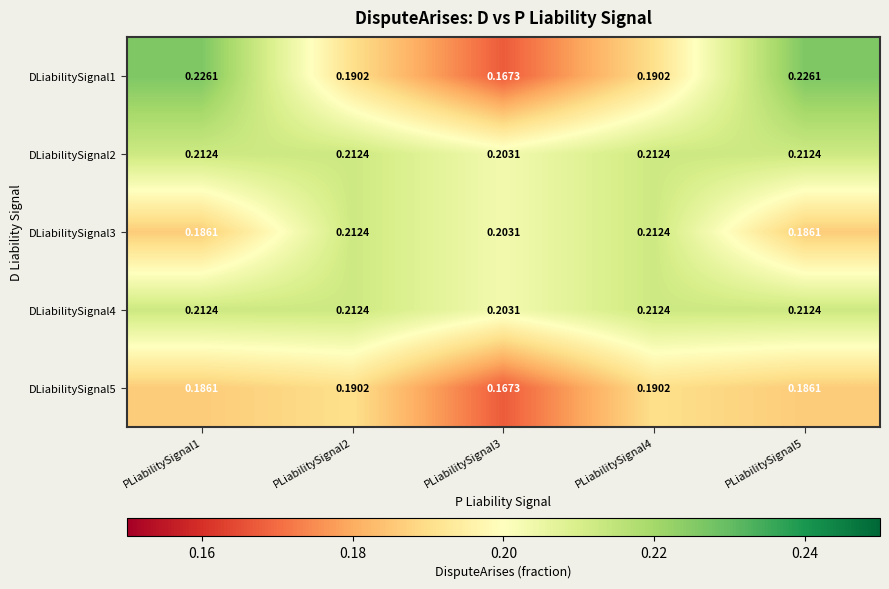

Is the value of DLiabilitySignal3 at PLiabilitySignal3 greater than the value of DLiabilitySignal5 at PLiabilitySignal5?

Yes